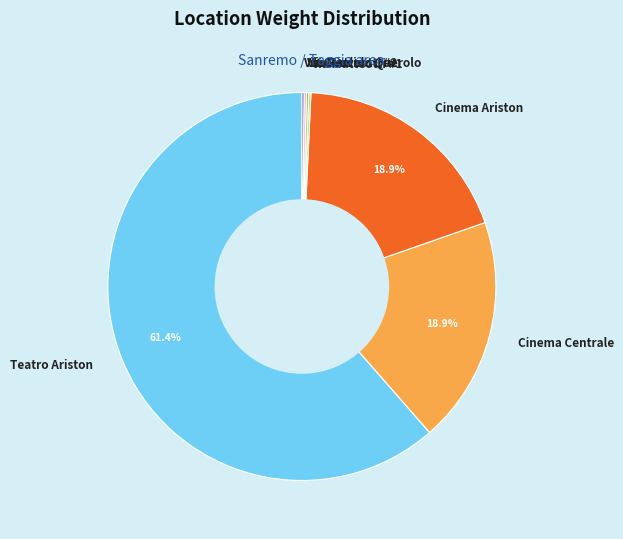

Does Teatro Ariston account for over 50% of the chart?

Yes